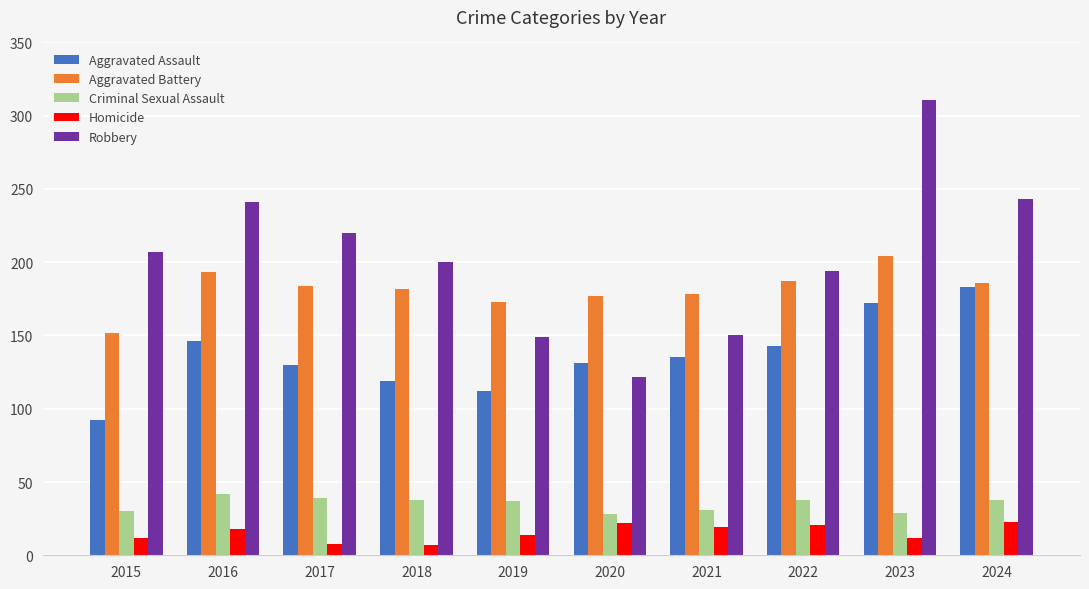

Which category has the highest value across all series?

2023